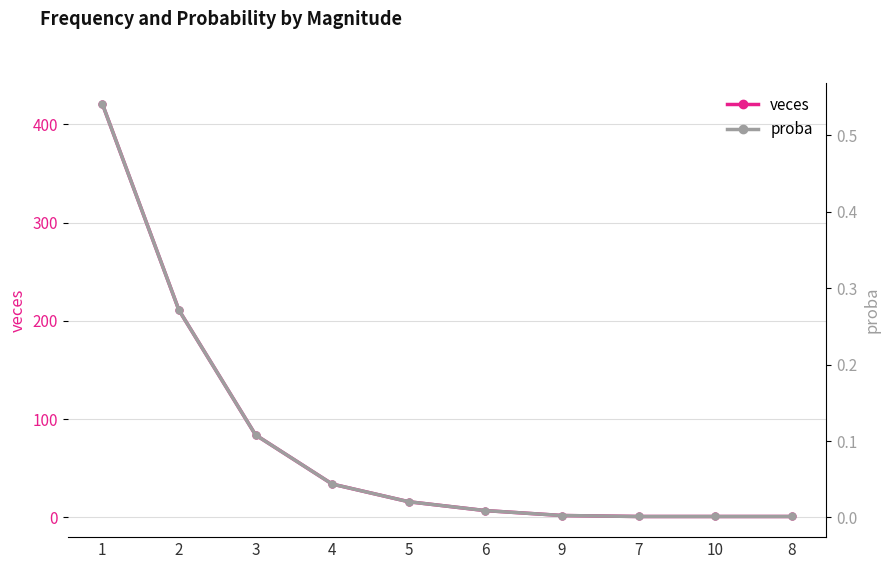

Does the chart display data point markers on the line(s)?

Yes